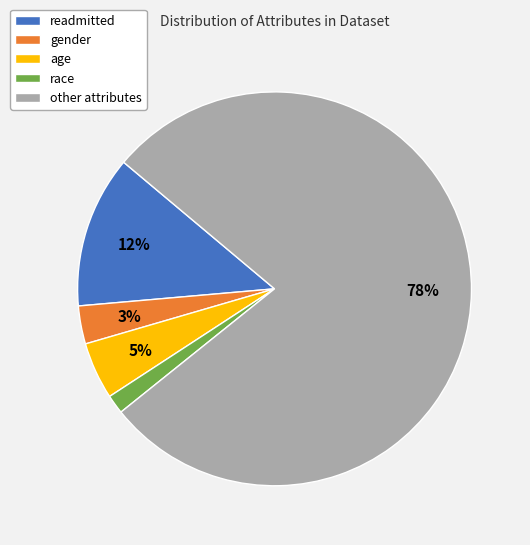

True or false: gender accounts for 3% of the total.

True